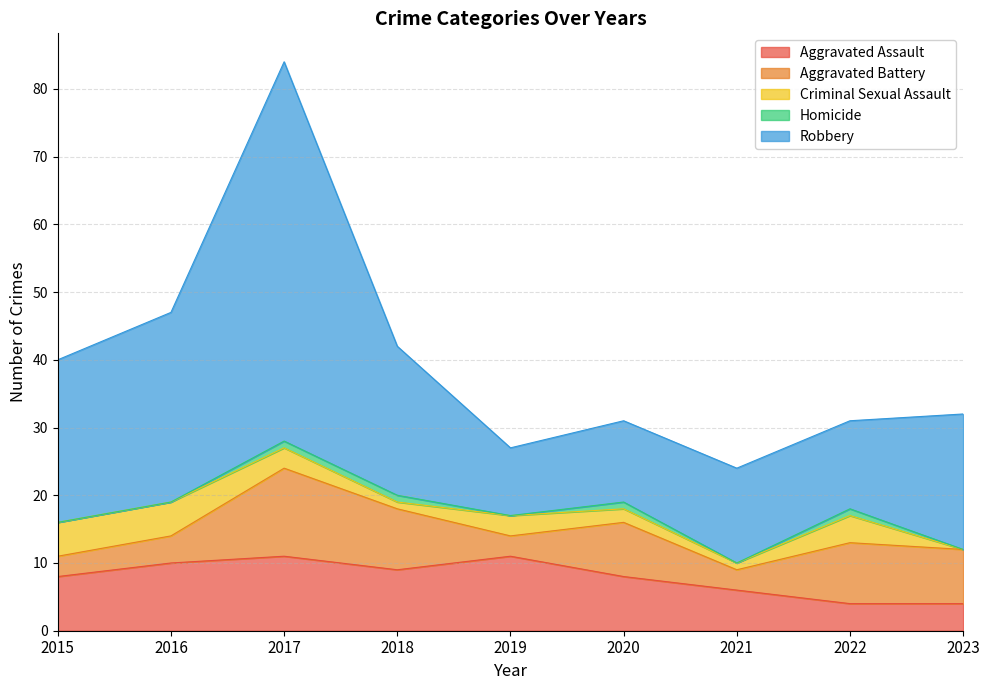

Where is the first local minimum for Aggravated Battery?

2019